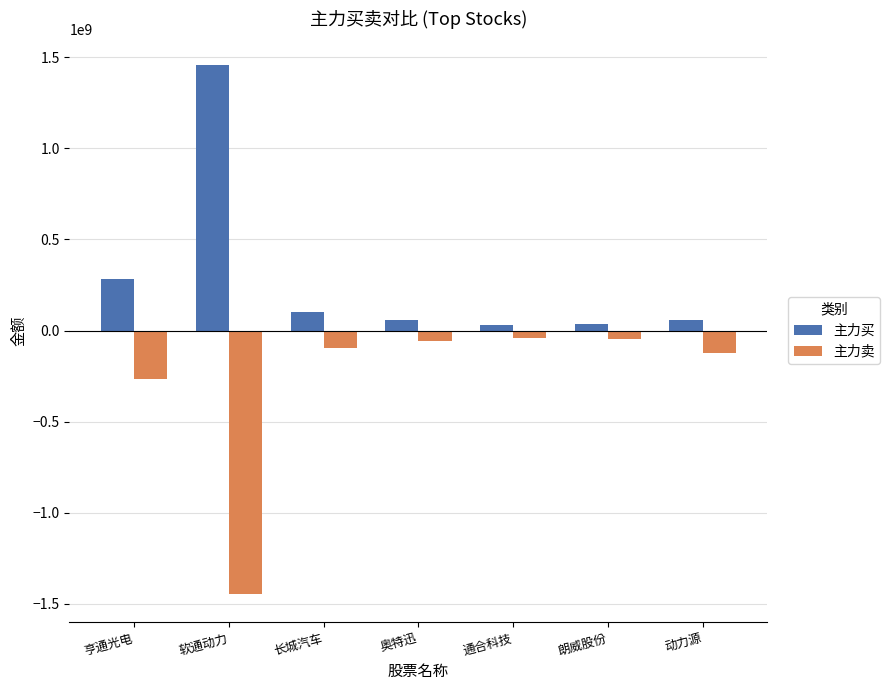

List the series in order of their peak value, highest first.

主力买, 主力卖